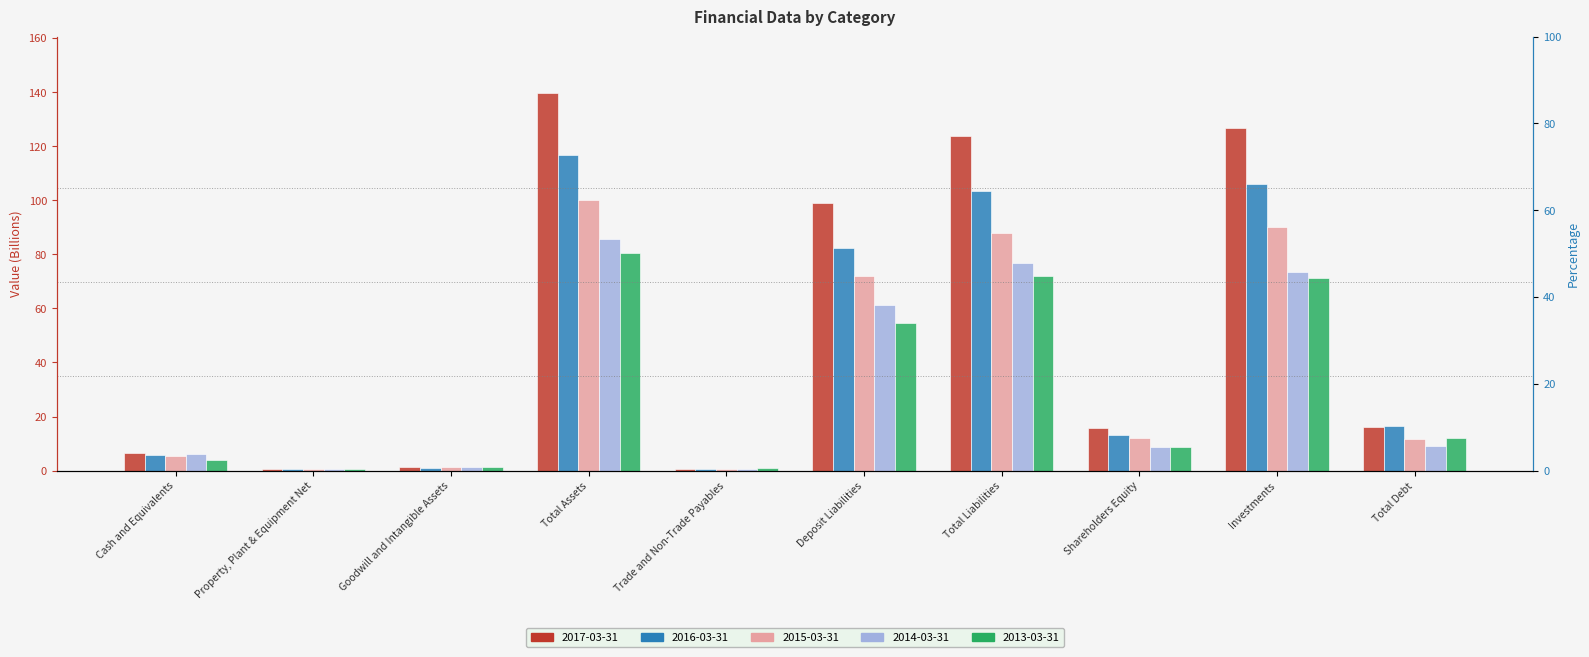

What is the highest value of the 2015-03-31 series?

100.0